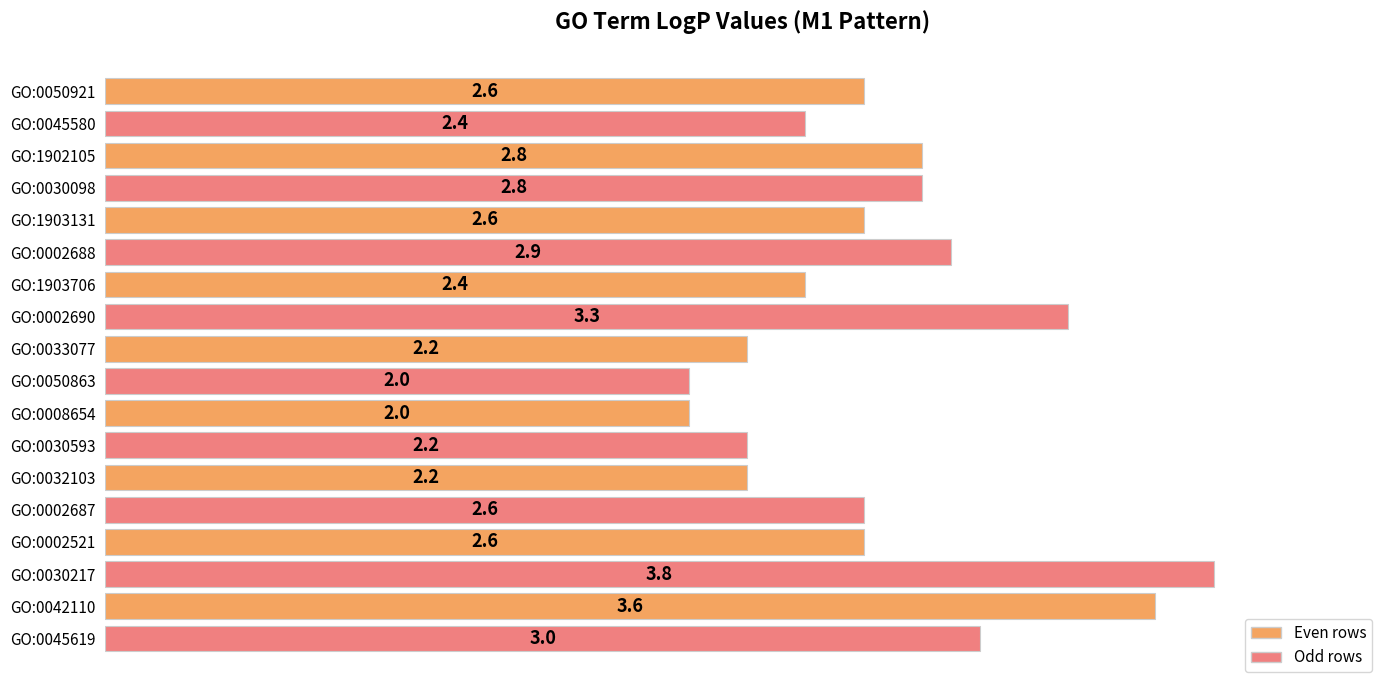

Between GO:0042110 and GO:0045619, which is larger?

GO:0042110